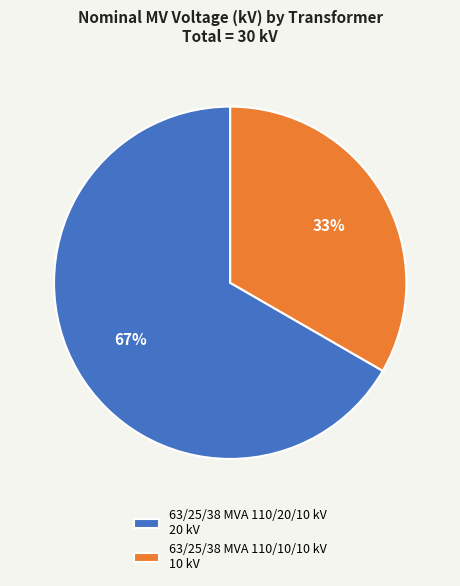

Between 63/25/38 MVA 110/20/10 kV and 63/25/38 MVA 110/10/10 kV, which is larger?

63/25/38 MVA 110/20/10 kV